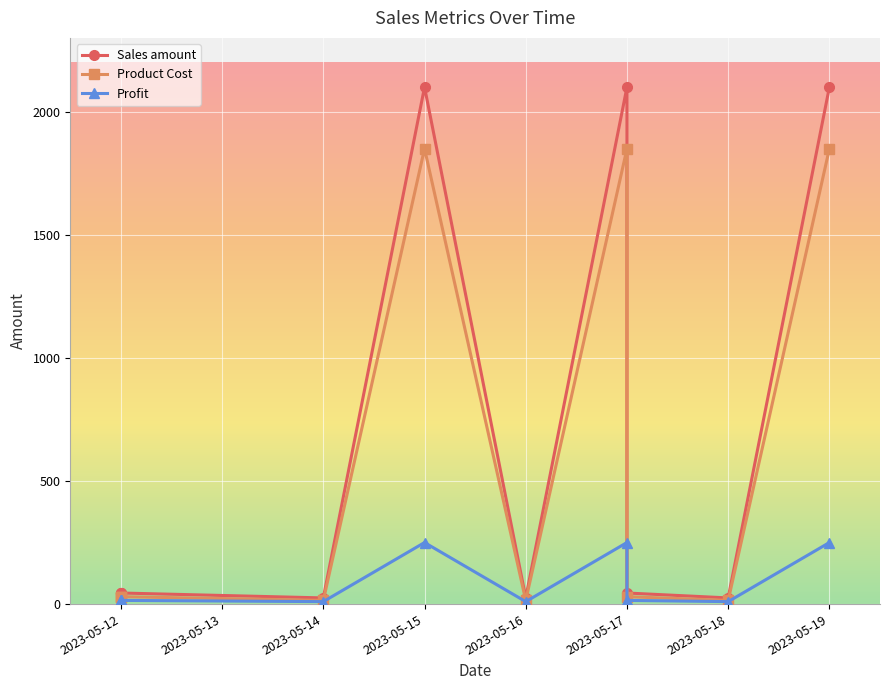

Which series has the largest range (max minus min)?

Sales amount